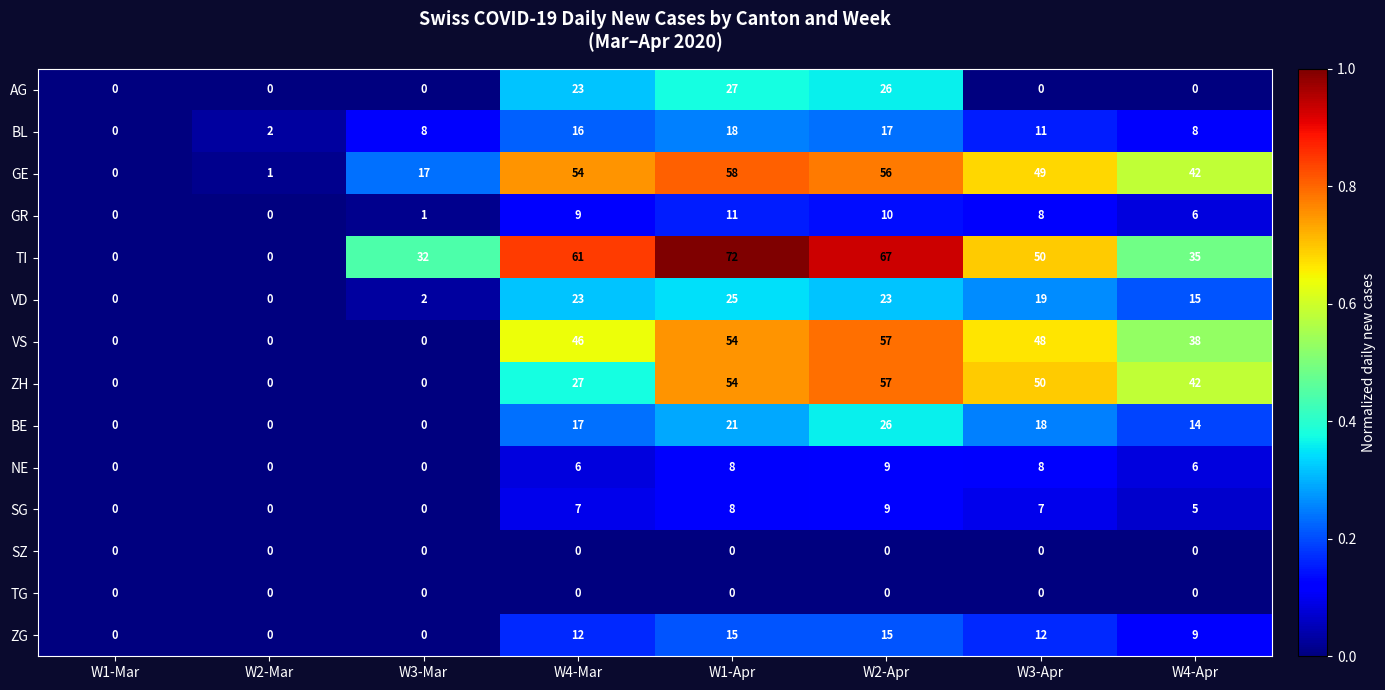

The NE series shows 0 at W1-Mar. True or false?

True